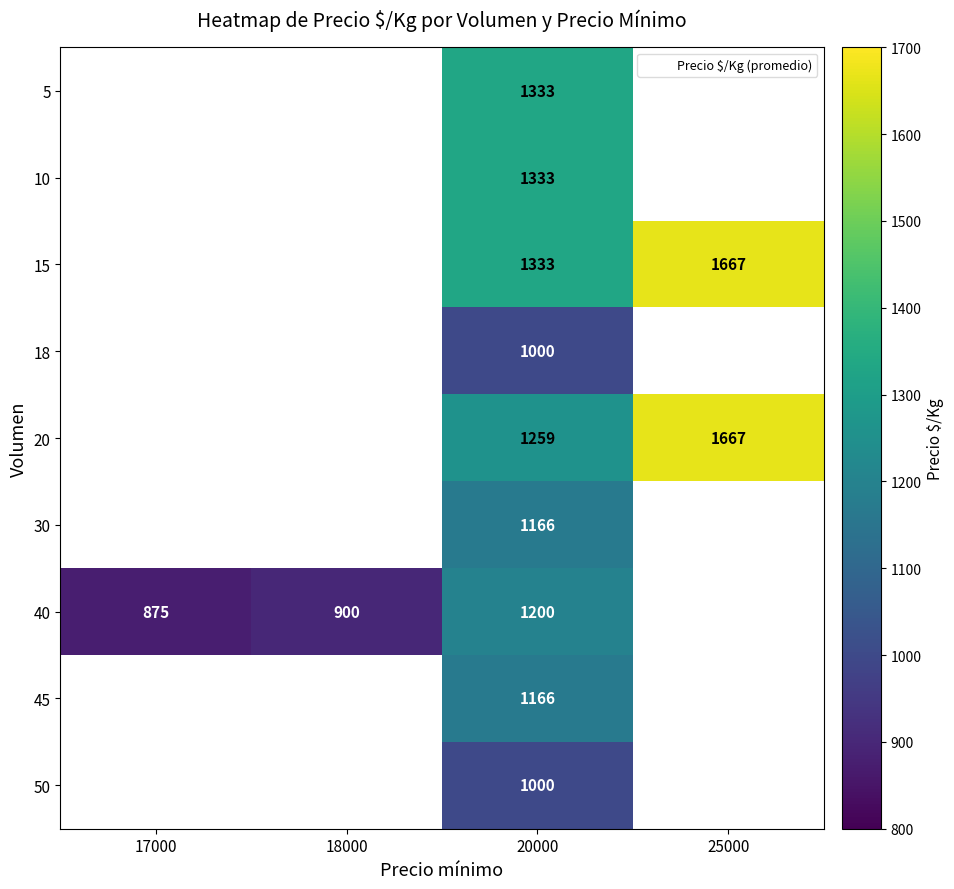

Which category has the lowest value across all series?

17000